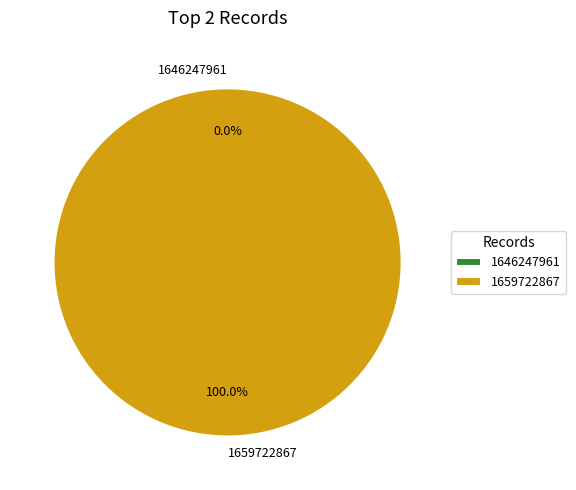

Count the number of slices in the pie.

2